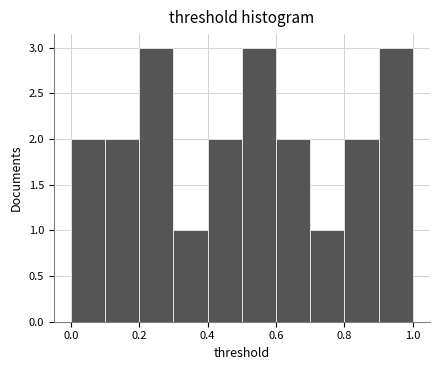

How tall is the bar that spans 0.9 to 1.0 on the x-axis? The values are not printed on the chart, so give them approximately, as read against the axis.

3